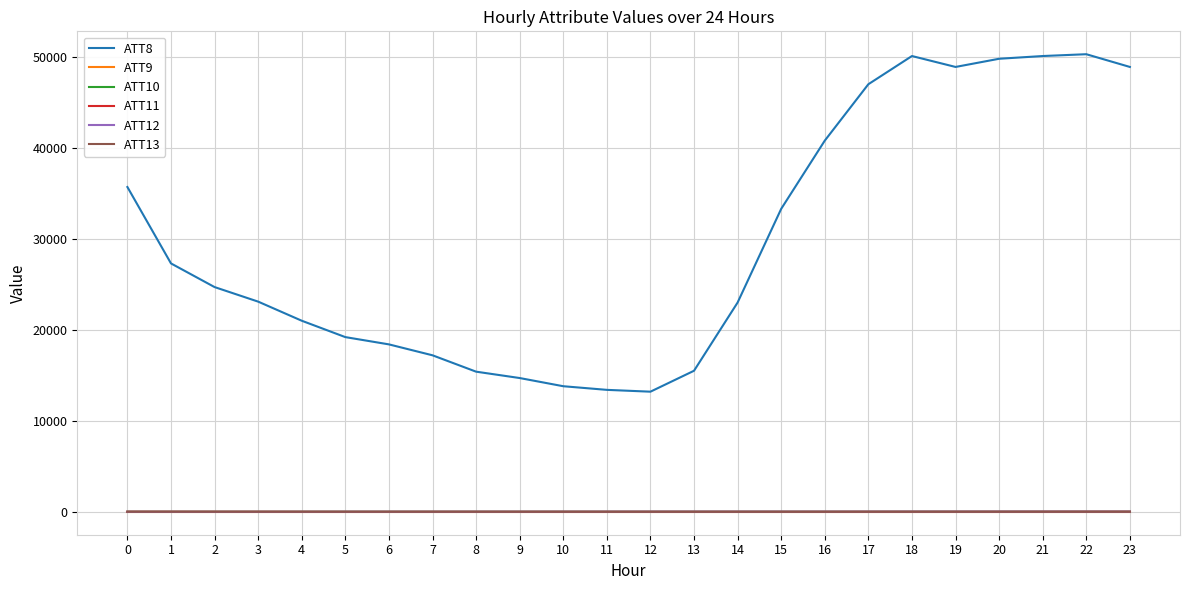

What is the greatest value displayed?

50300.0